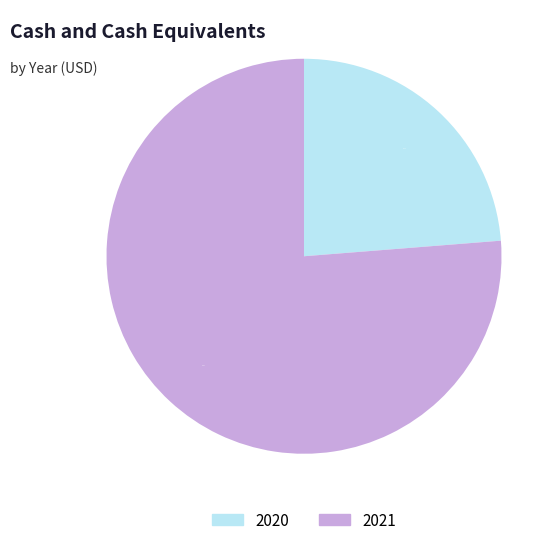

What is the largest slice in the pie chart?

2021